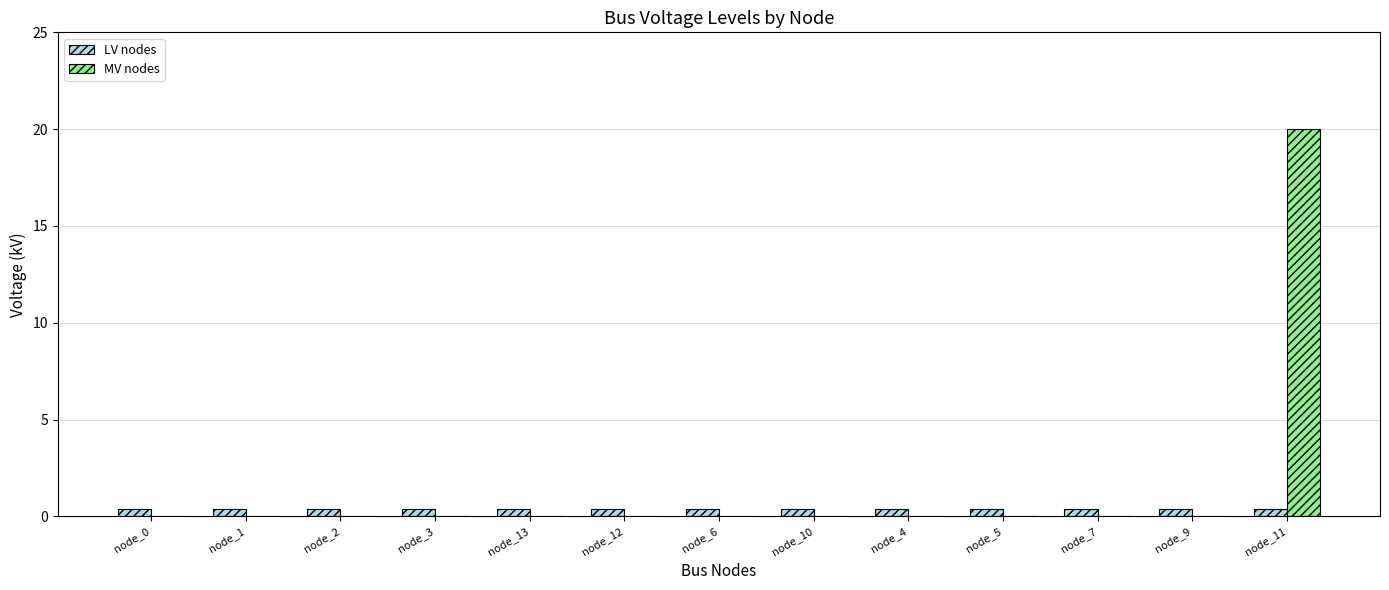

What is the sum of all MV nodes values?

20.0